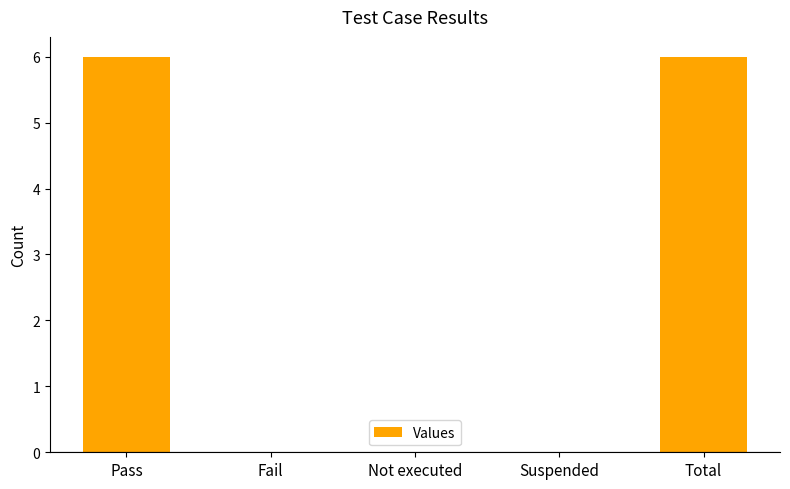

The chart shows a value of -2 at Not executed. True or false?

False